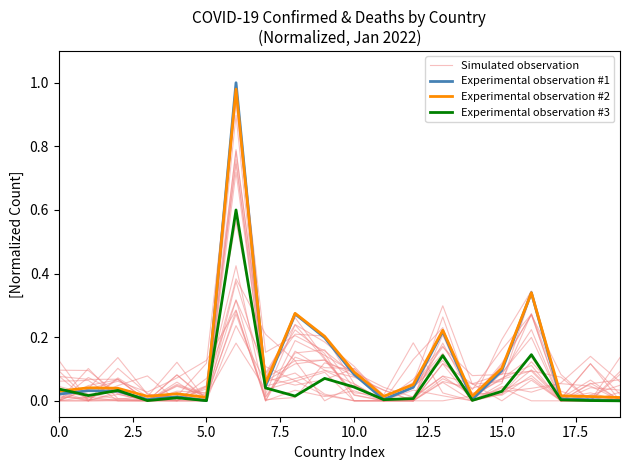

What is the average value of the Experimental observation #3 series?

0.1